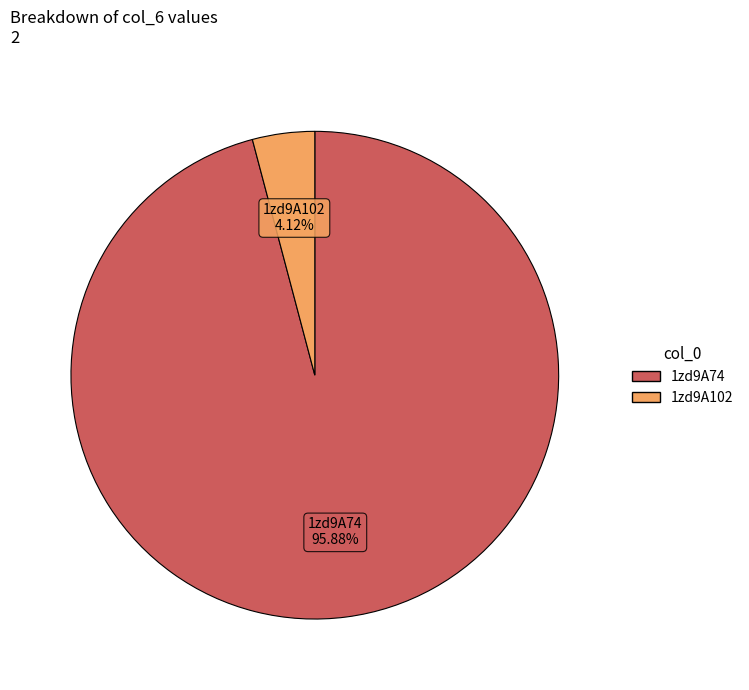

Rank the categories by value from lowest to highest.

1zd9A102, 1zd9A74